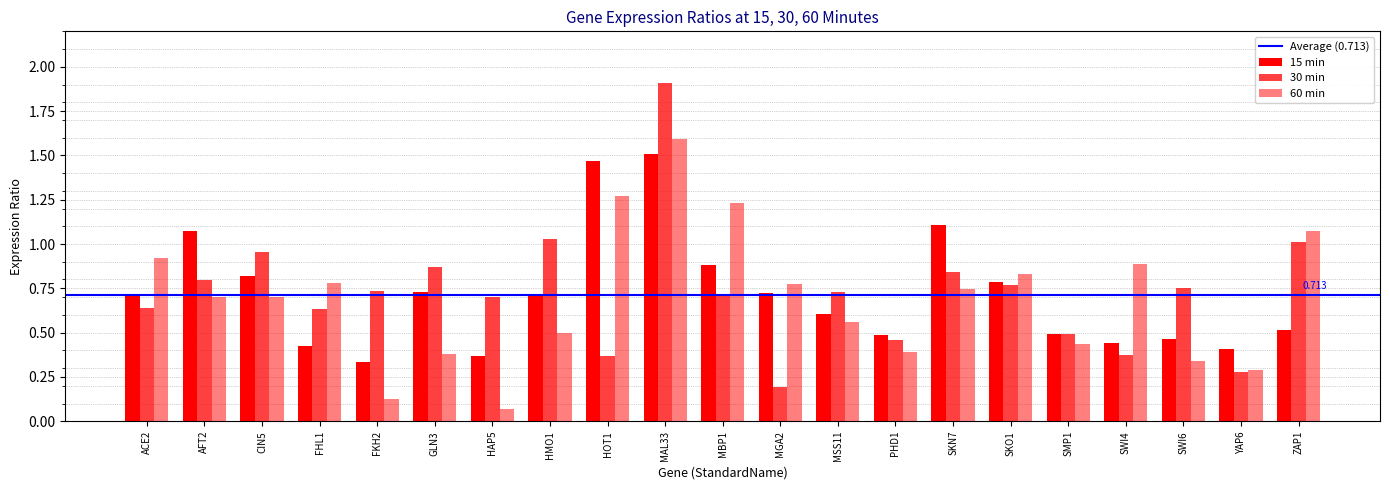

At which label is 30 min closest to 1?

ZAP1